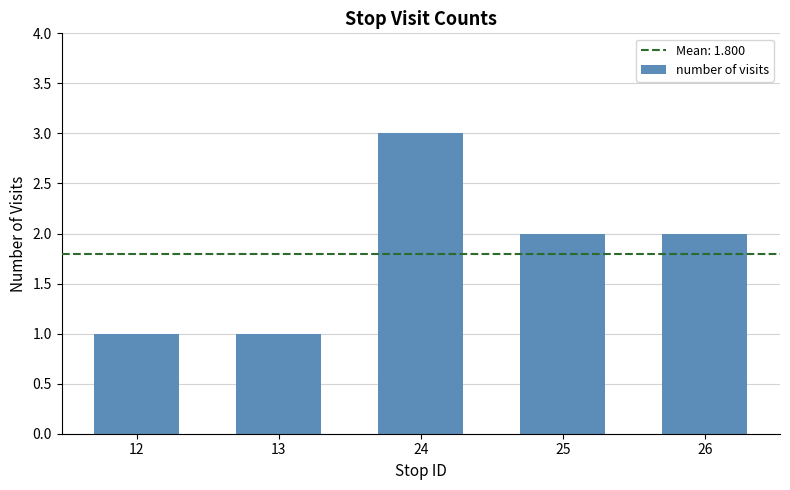

Which category has the highest value across all series?

24